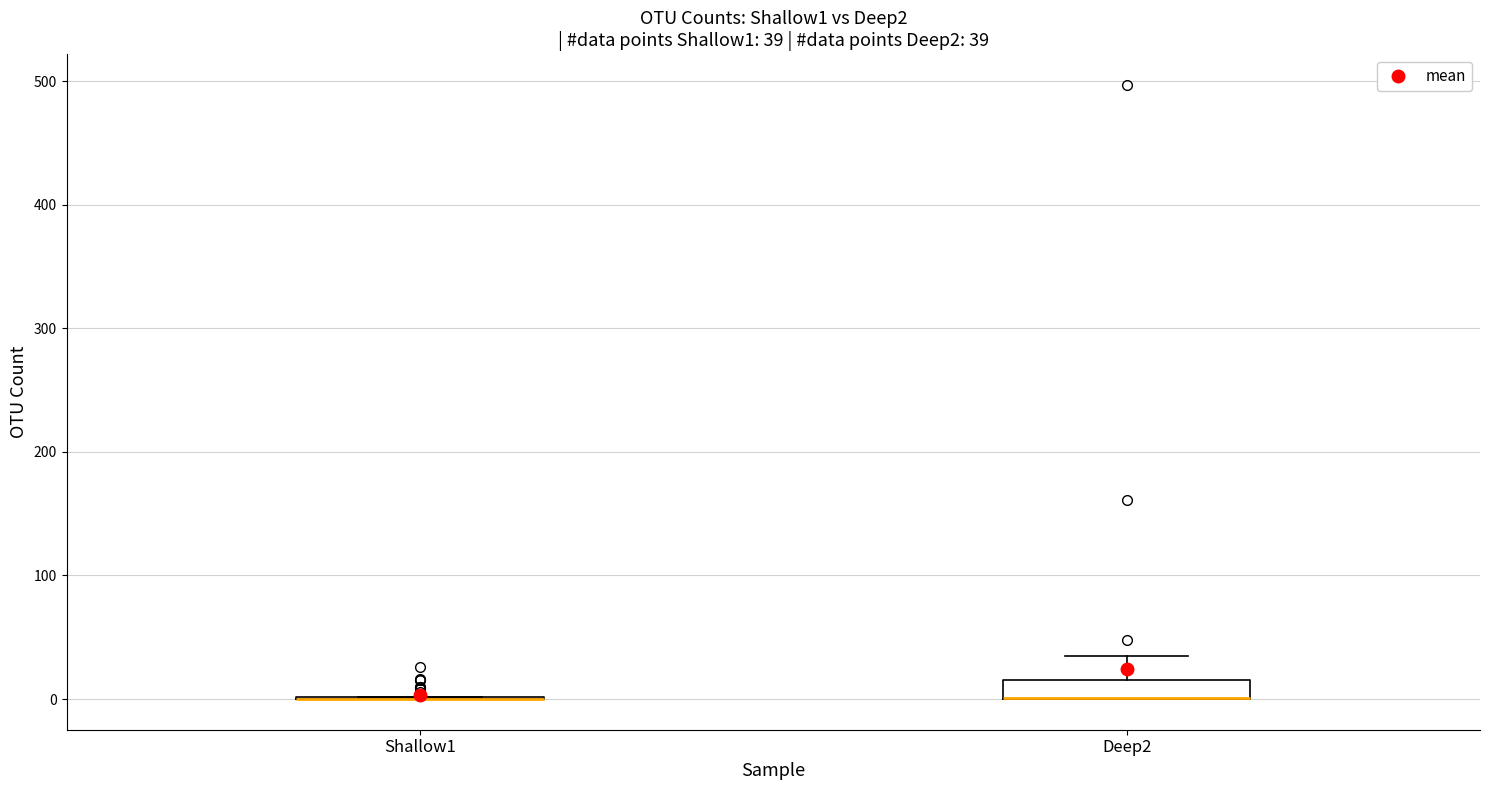

Comparing the boxes themselves (not the whiskers), which one is the tallest?

Deep2